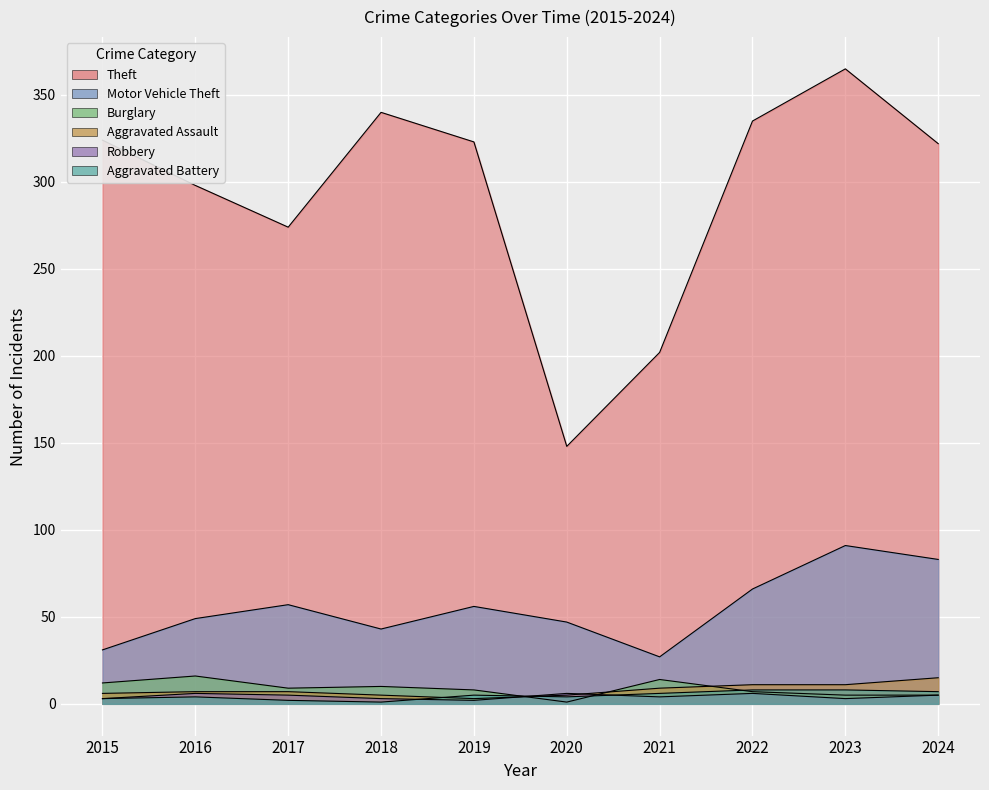

How many Aggravated Battery values are between 3 and 7?

6